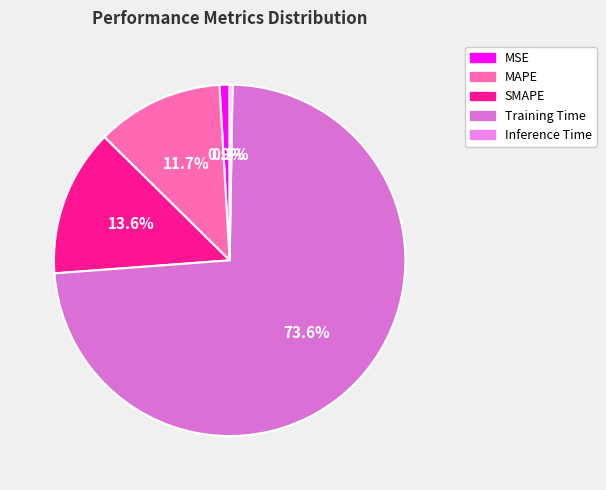

Does any single category account for the majority?

Yes